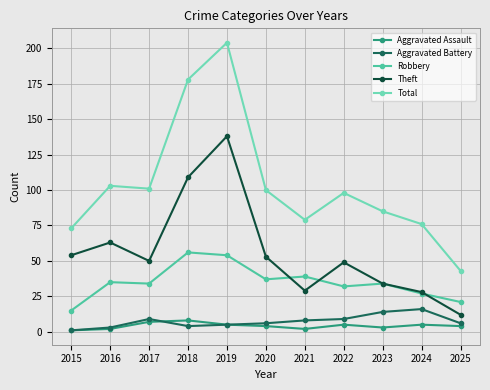

Which series changed the most between 2022 and 2025?

Total